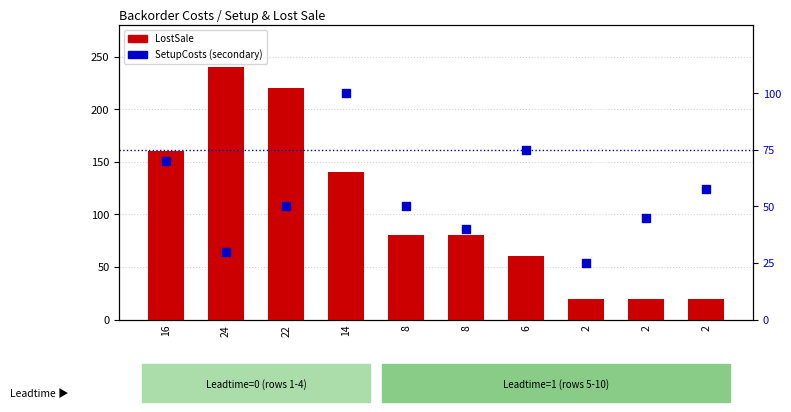

Which series has the largest total across all categories?

LostSale